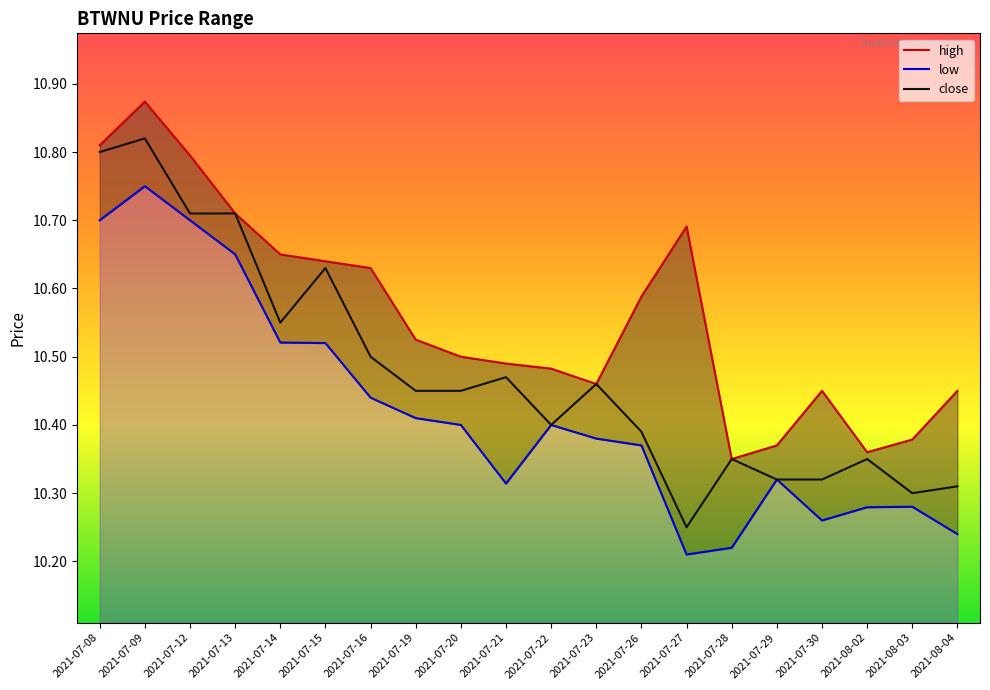

Which category has the lowest value in the high series?

2021-07-28